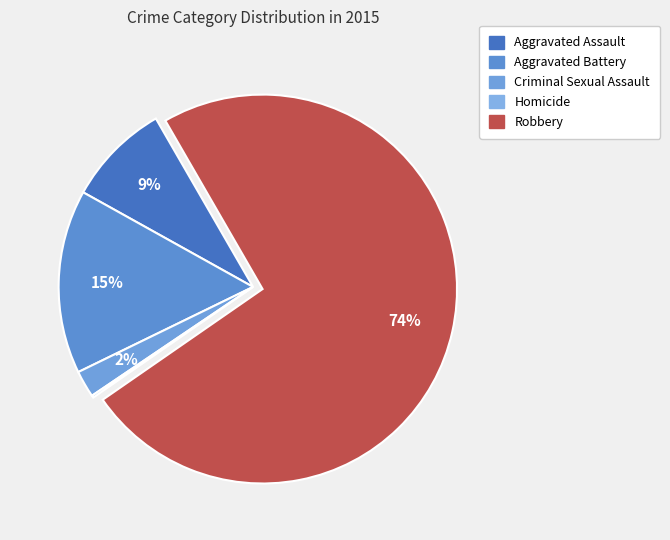

To the nearest percent, what percentage of the pie is Criminal Sexual Assault?

2%